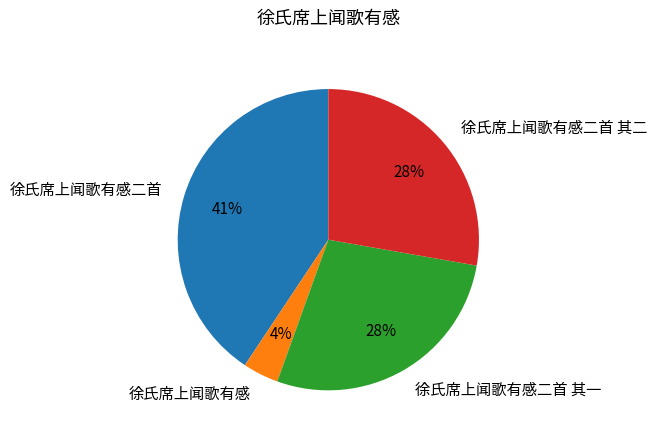

How many segments does this pie chart have?

4